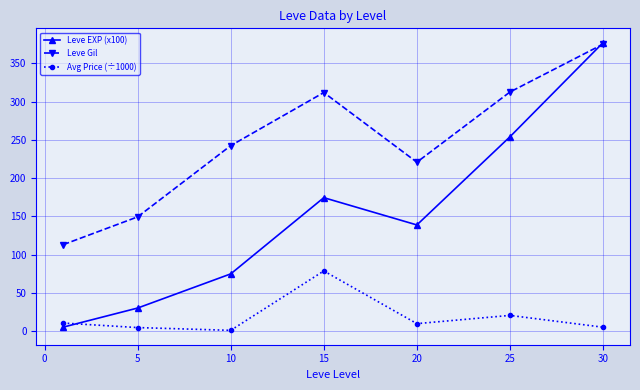

List the series in order of their overall mean, lowest first.

Avg Price (÷1000), Leve EXP (x100), Leve Gil